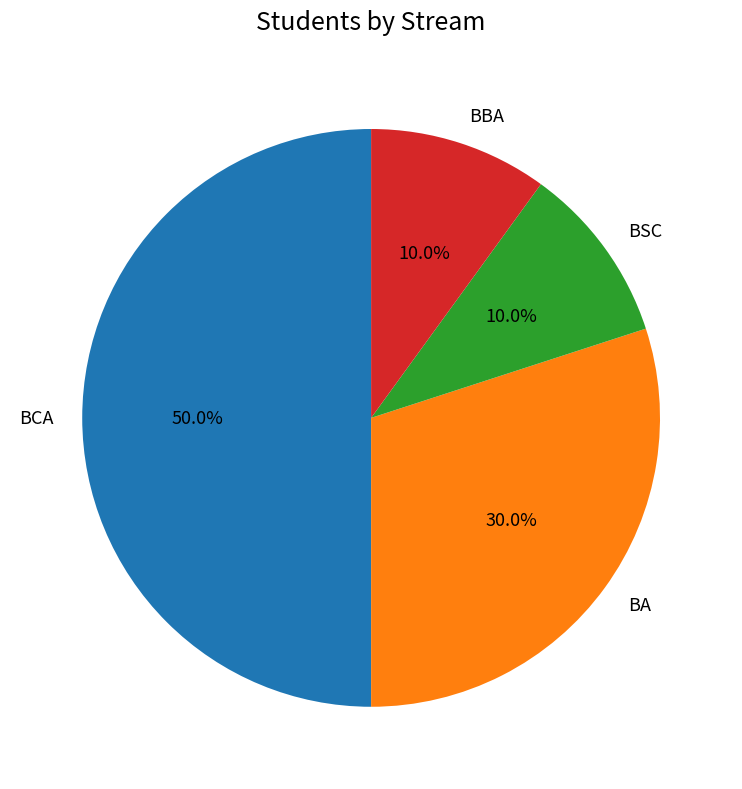

Is it true that BSC is 10% of the pie?

True